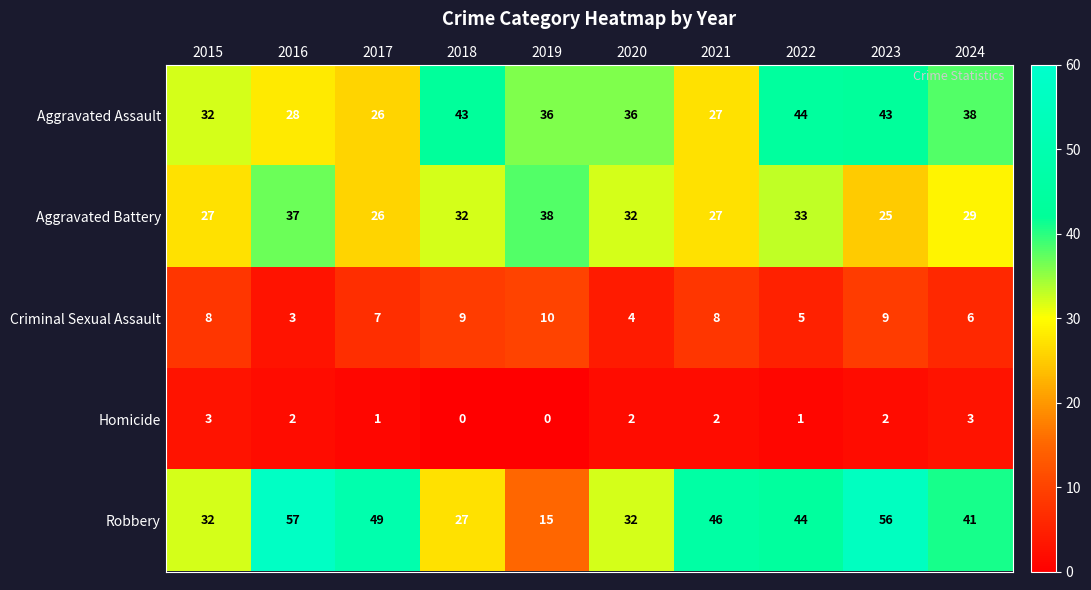

What is the sum of all Aggravated Assault values?

353